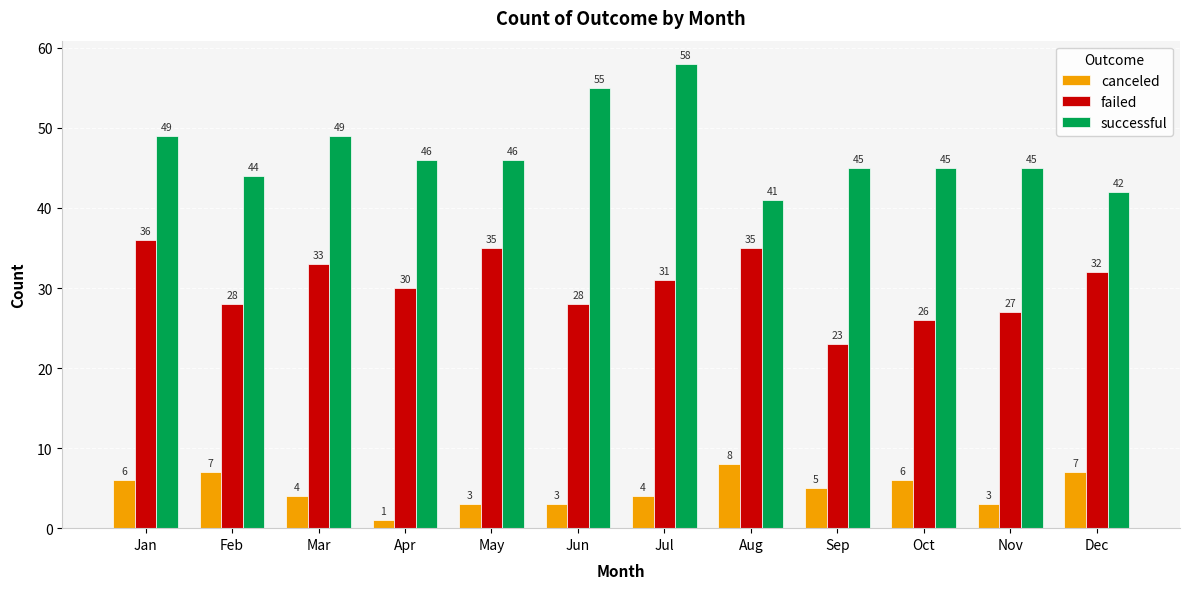

What is the minimum value for failed?

23